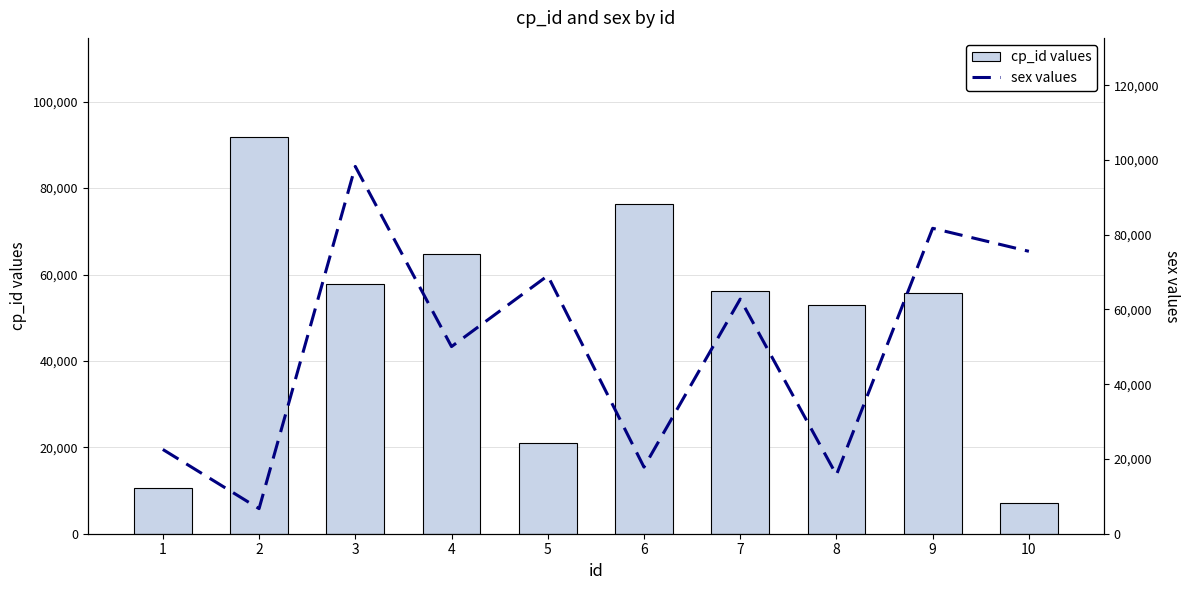

Which series has the largest range (max minus min)?

sex